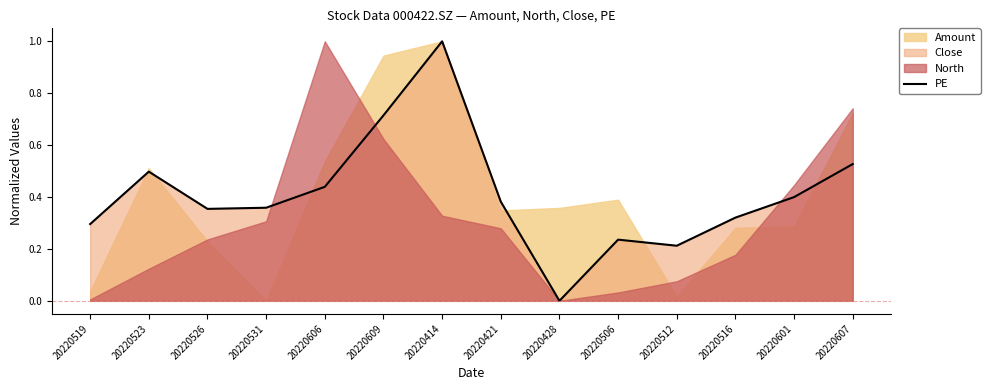

What is the label of the 10th point from the right?

20220606